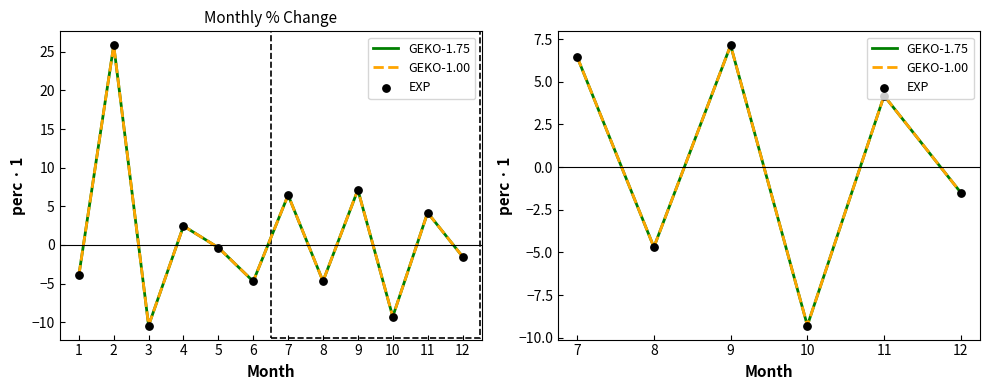

Between 8 and 5, which is larger?

5